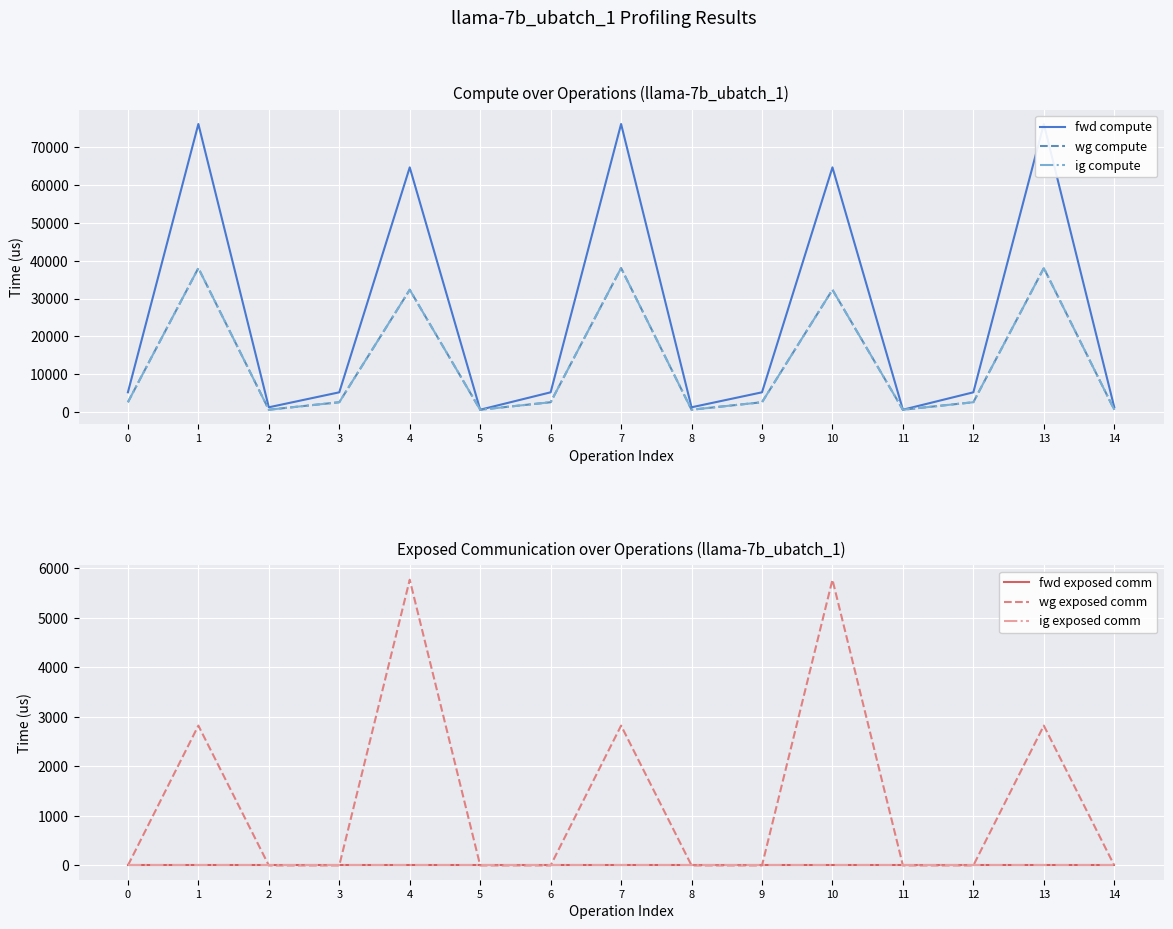

Is the value of wg compute at 13 greater than the value of fwd compute at 6?

Yes